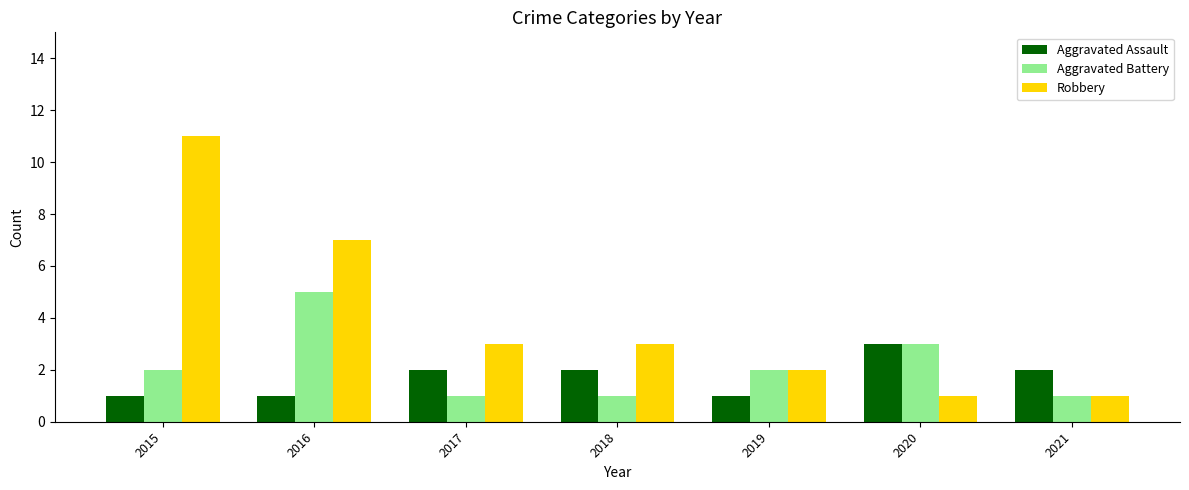

Reading left to right, what are all the values shown in this chart?

Aggravated Assault: 1	1	2	2	1	3	2
Aggravated Battery: 2	5	1	1	2	3	1
Robbery: 11	7	3	3	2	1	1